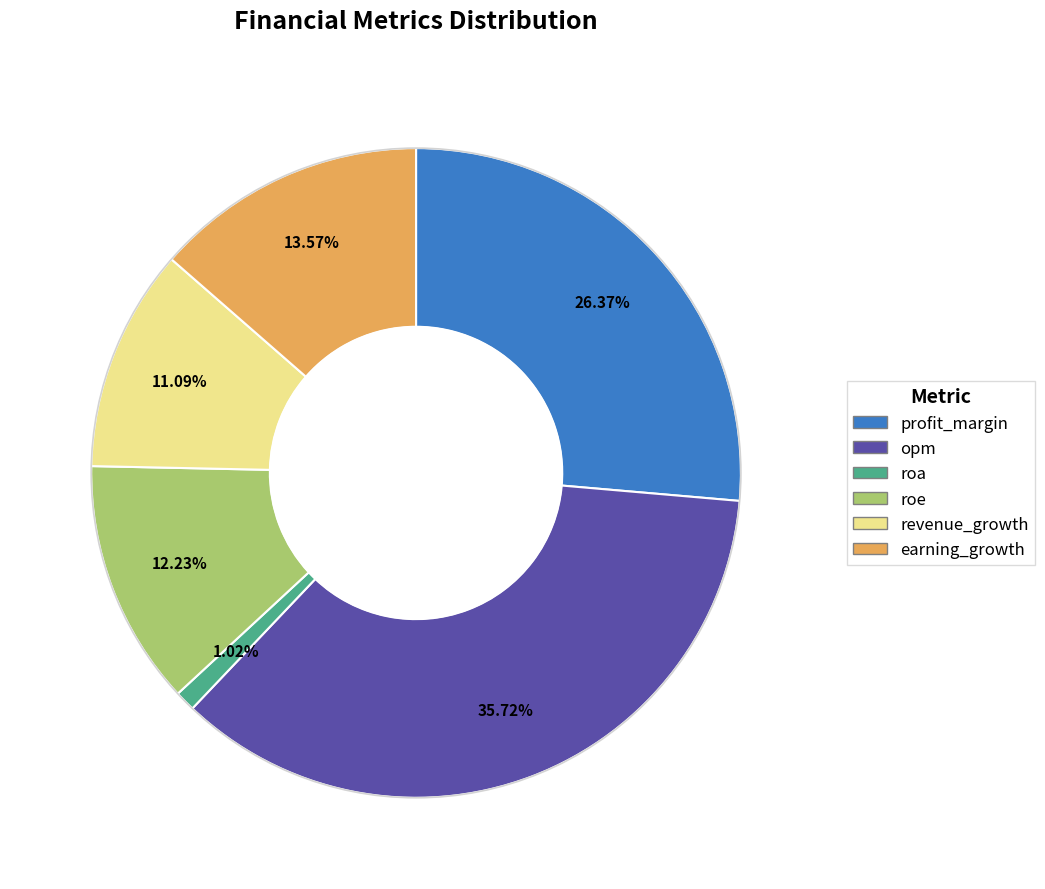

Which has a higher value, opm or roe?

opm